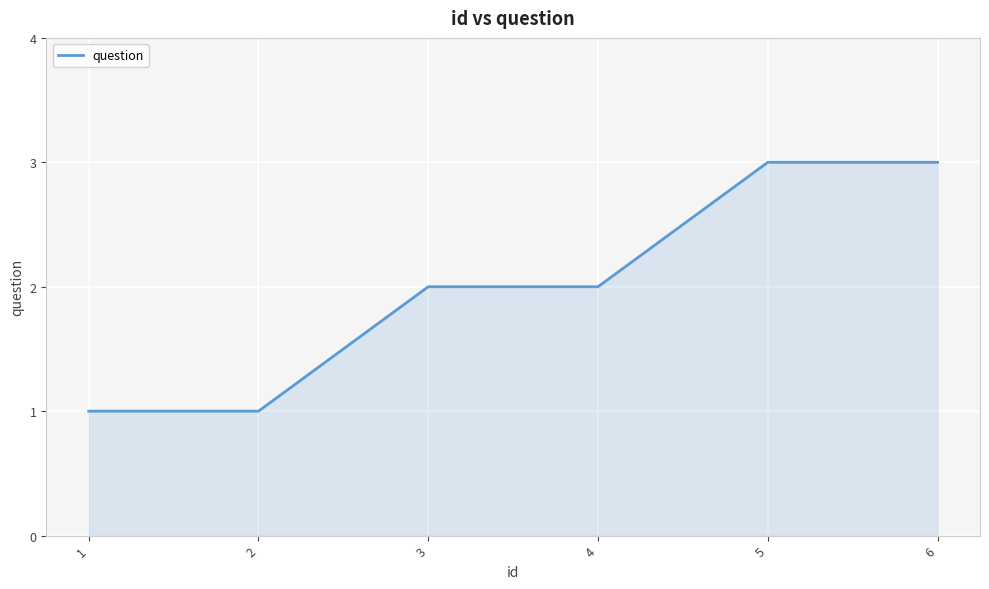

Reading right to left, transcribe all the data shown in this chart.

6=3	5=3	4=2	3=2	2=1	1=1